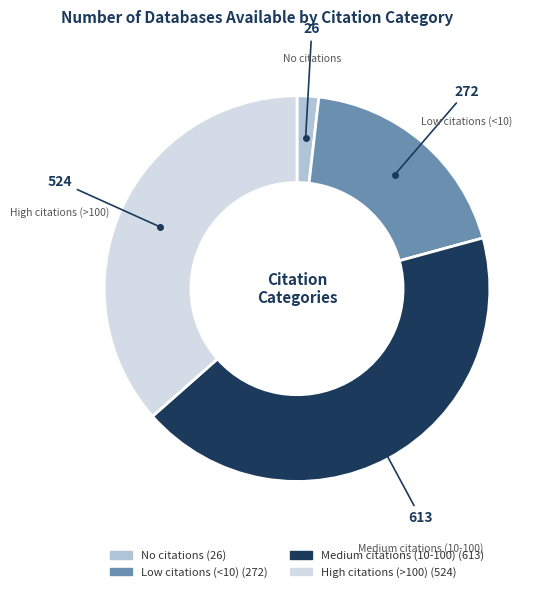

Rank the categories by value from highest to lowest.

Medium citations (10-100), High citations (>100), Low citations (<10), No citations